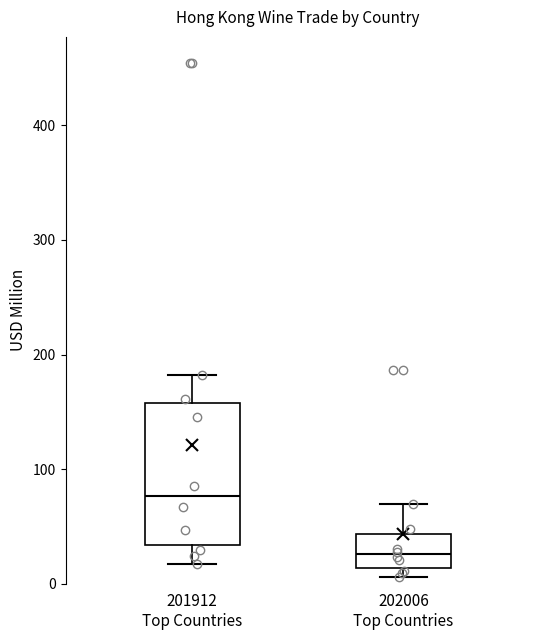

Reading left to right, transcribe this box plot: for each box, give where its median line is, the range the box spans, and where its two whiskers end, as read against the y-axis. The values are not printed on the chart, so give them approximately, as read against the axis.

201912 Top Countries: median 80, box 30 to 160, whiskers 20 to 180
202006 Top Countries: median 30, box 10 to 40, whiskers 10 (just below the box's lower edge) to 70